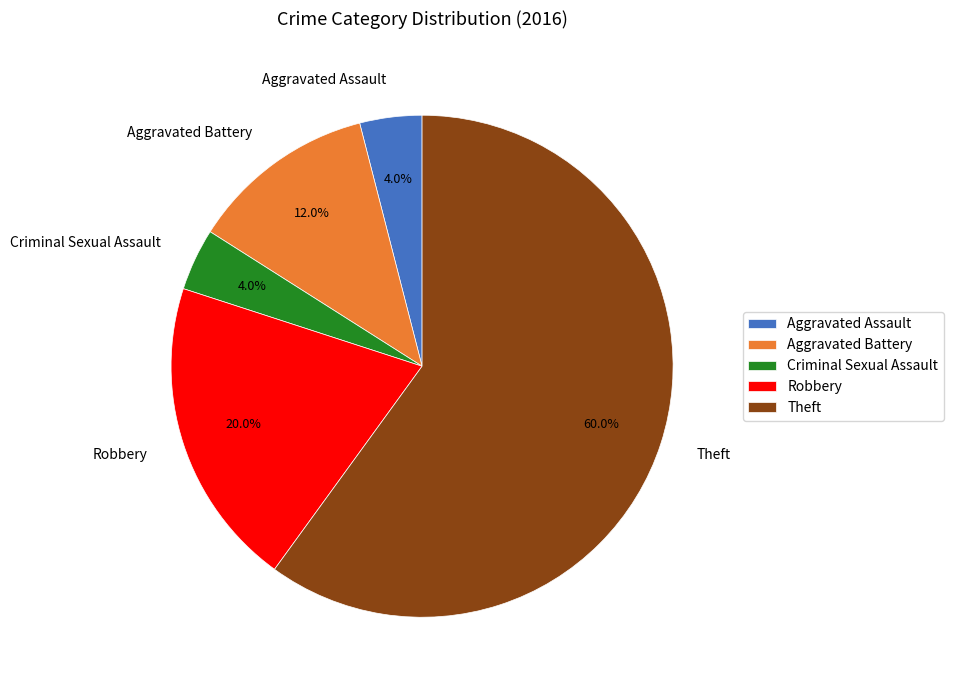

Between Aggravated Assault and Aggravated Battery, which is larger?

Aggravated Battery